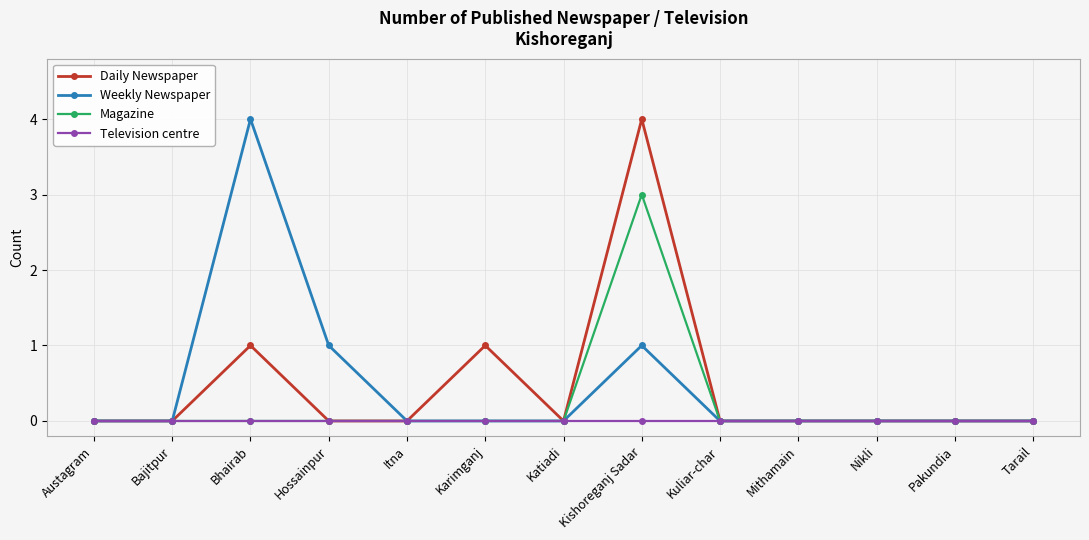

What is the label of the 9th point from the left?

Kuliar-char